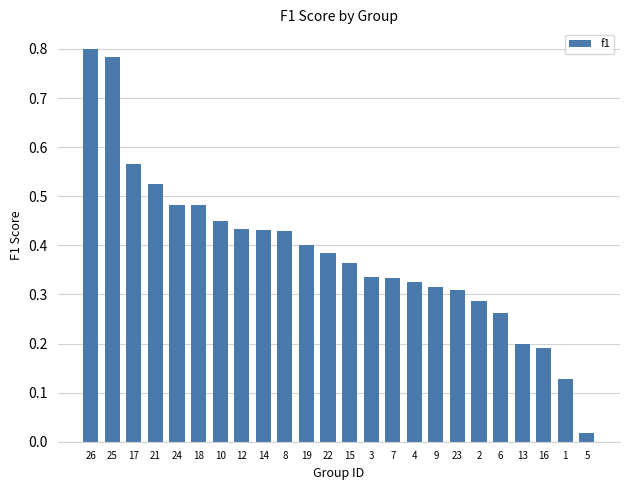

Where is the data nearest to the value 0?

5